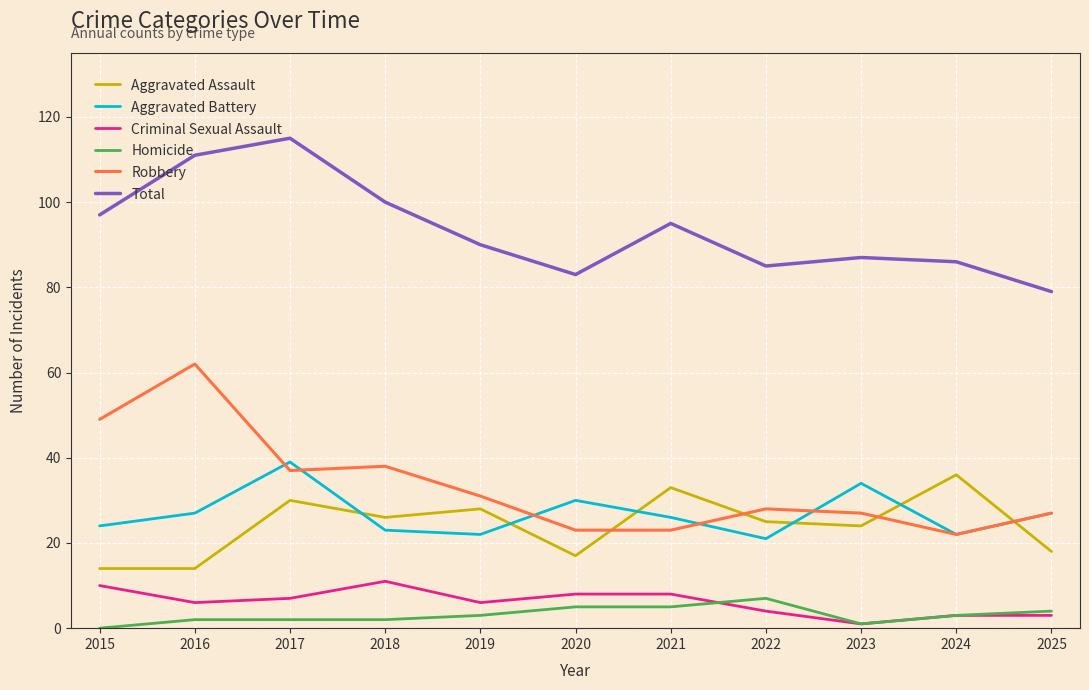

What is the approximate value of Aggravated Battery at 2020, to the nearest 10?

30